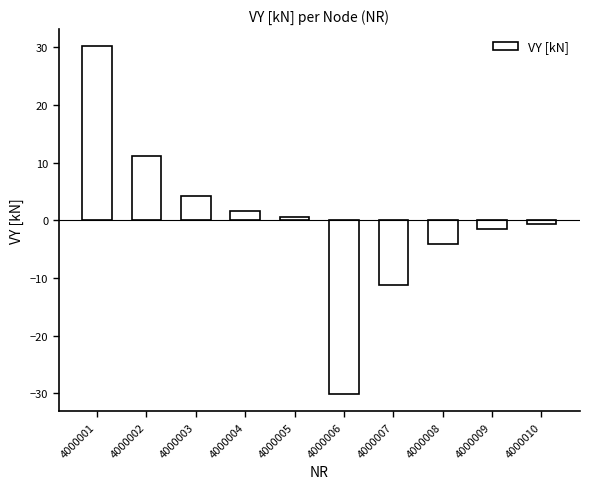

Which category has the lowest value across all series?

4000006